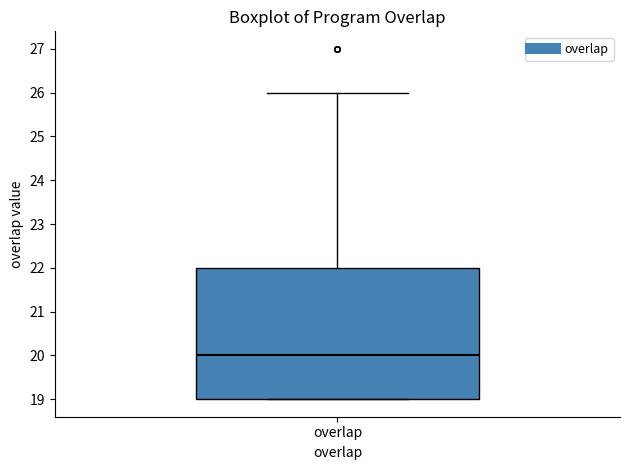

Where does the upper whisker of the box for overlap end on the y-axis? The values are not printed on the chart, so give them approximately, as read against the axis.

26